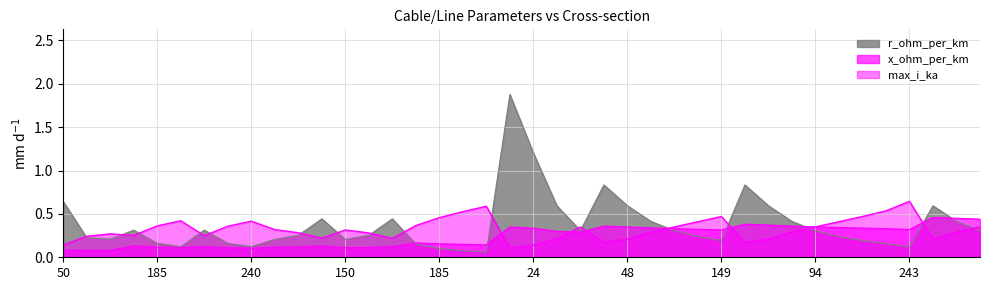

At which category is the sum across all series the highest?

16